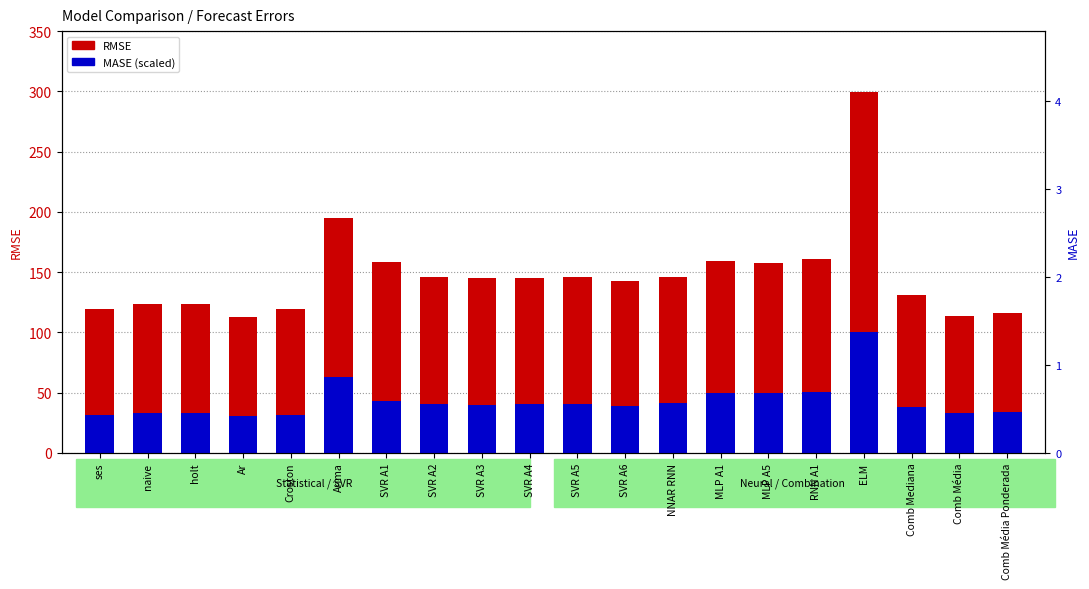

At which label does MASE (scaled) reach its minimum?

Ar